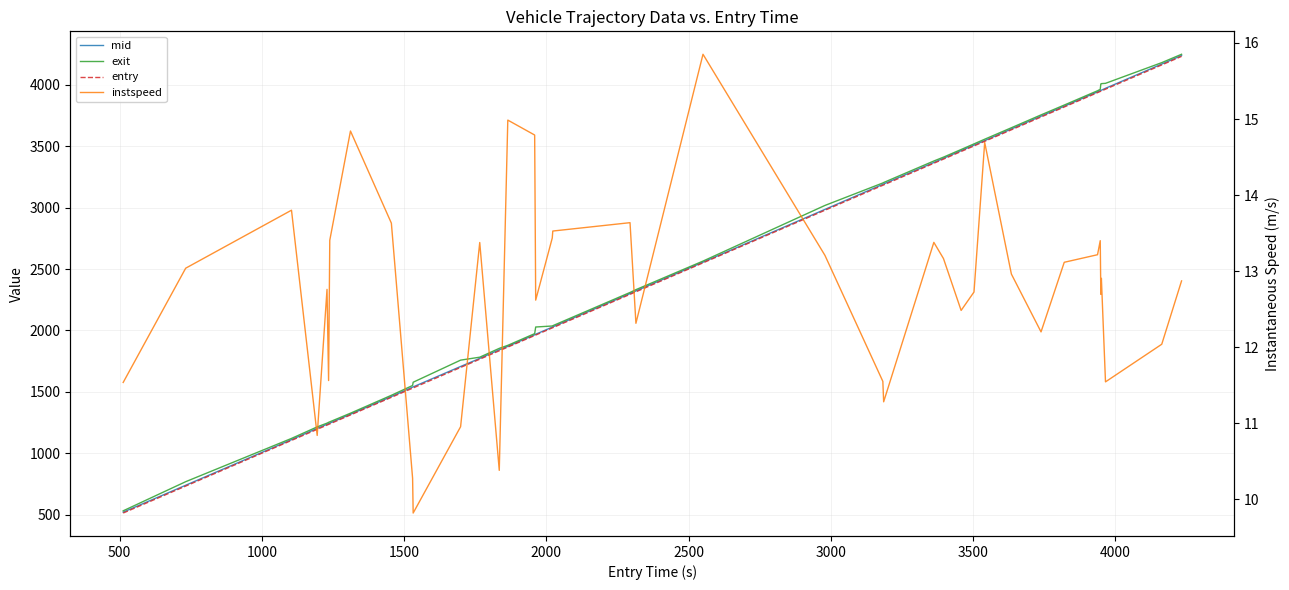

The value of exit at 27 is 1309.9. True or false?

False